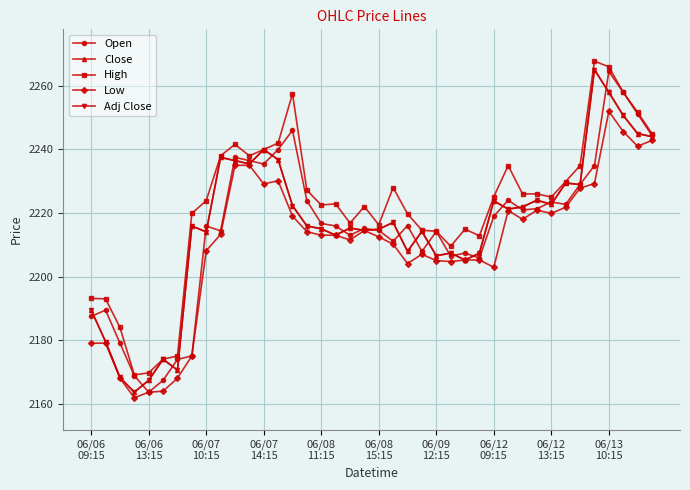

True or false: Low and High intersect in this chart.

False